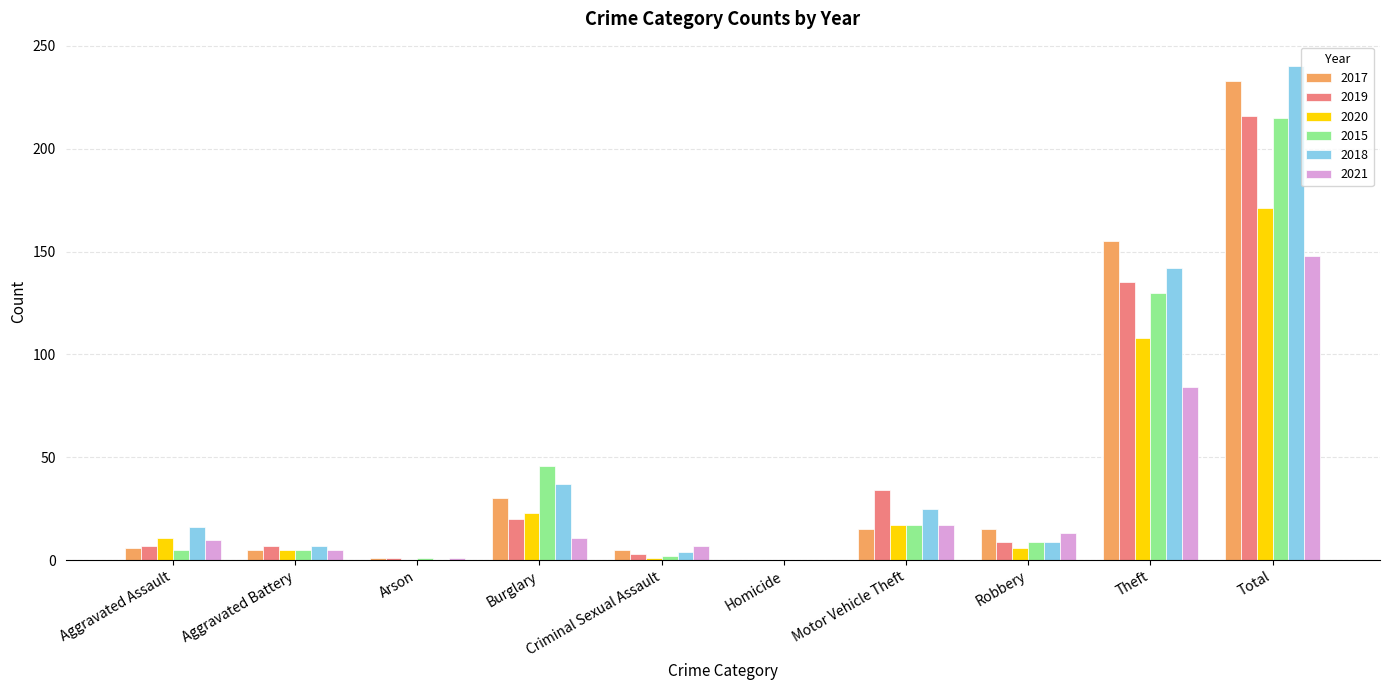

What is the sum of all 2017 values?

465